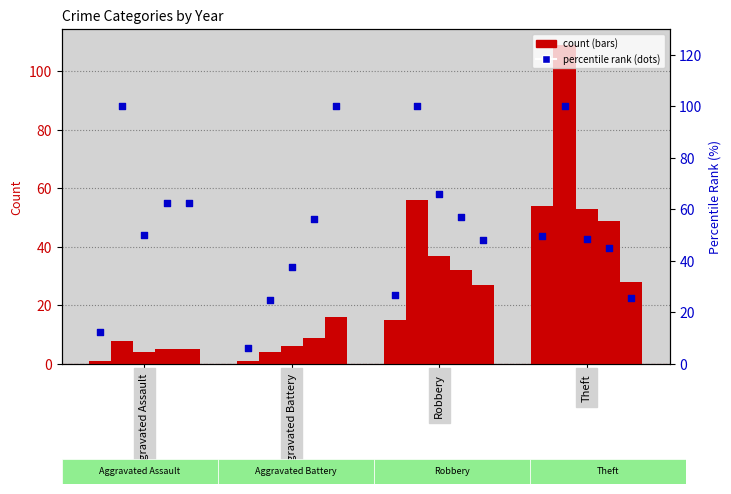

What is the change in value from Aggravated Battery to Theft?

+43.3